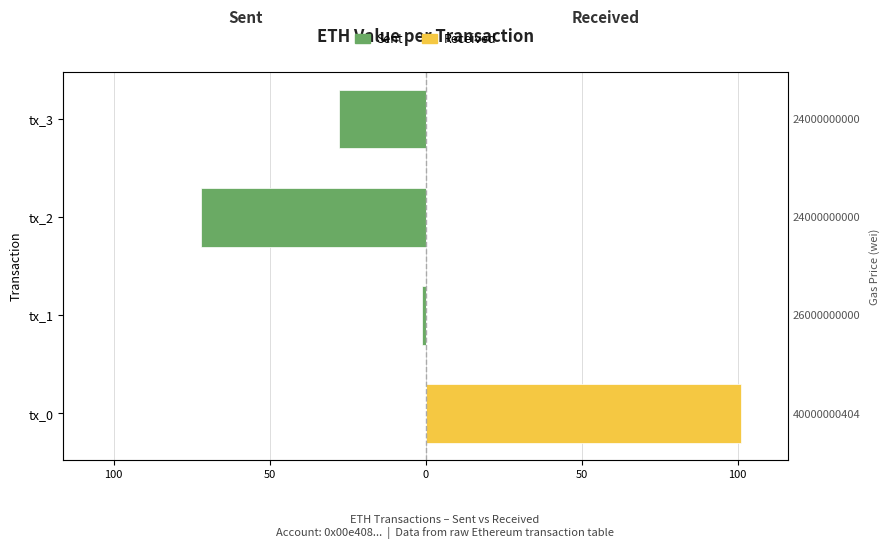

Which series changed the most between tx_1 and tx_2?

Sent